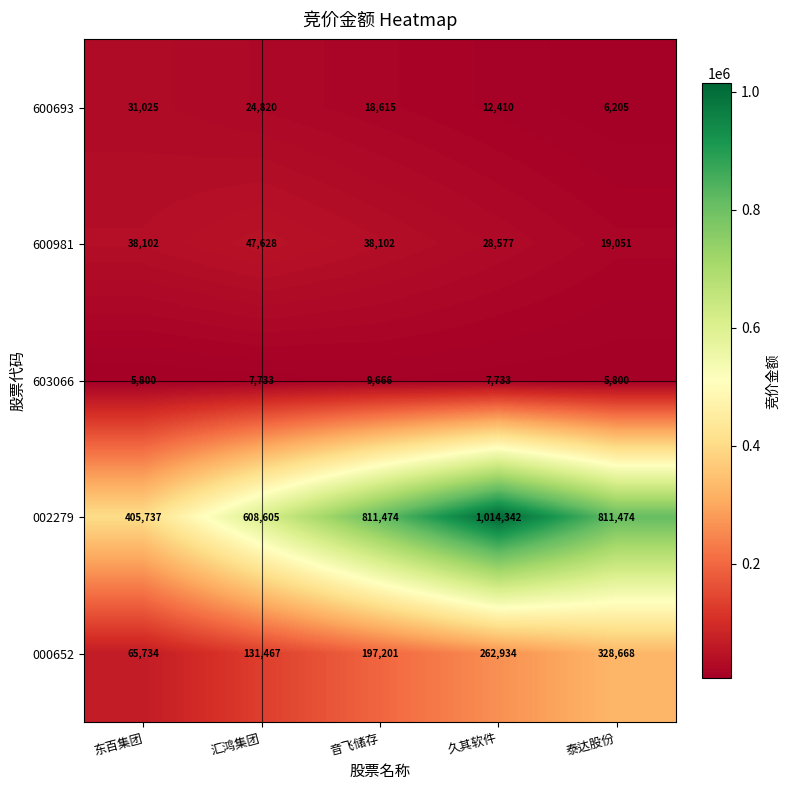

What is the average value of the 600981 series?

34292